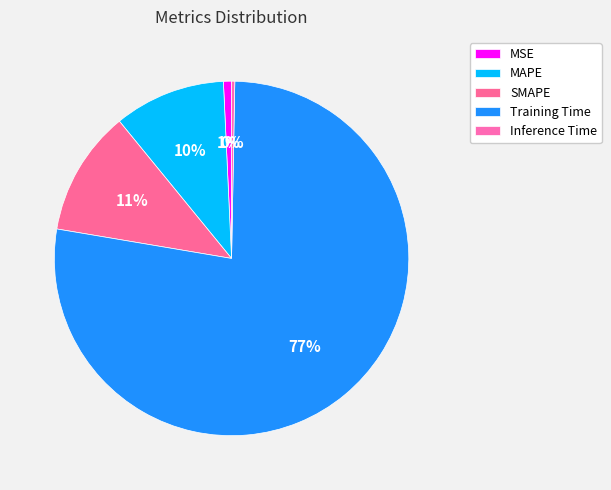

To the nearest percent, what is the combined percentage of MAPE and Training Time?

88%